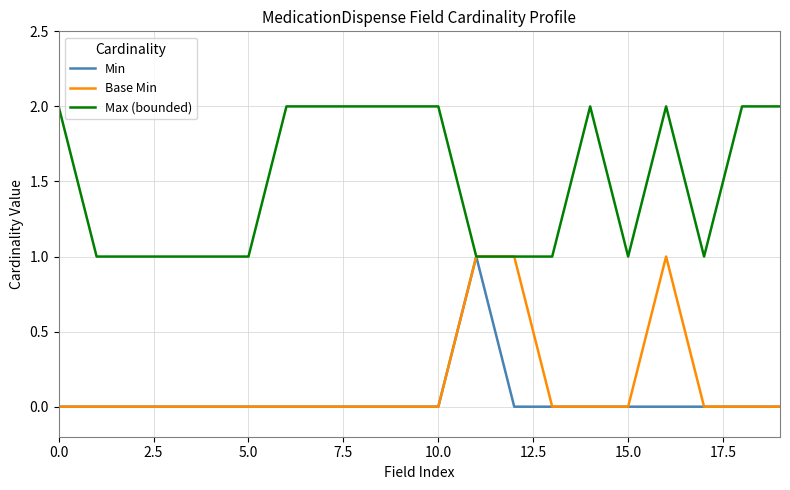

Which series has the largest total across all categories?

Max (bounded)